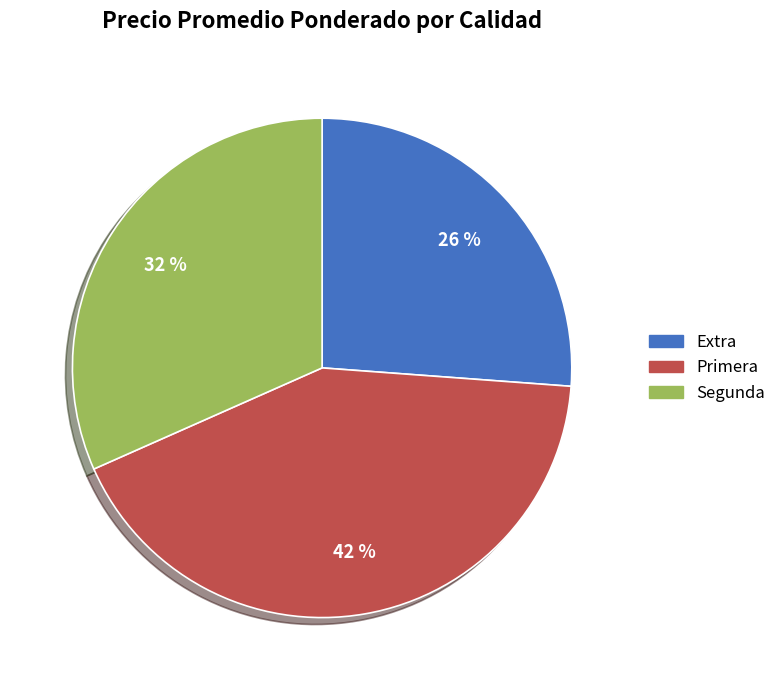

Is it true that Extra is 26% of the pie?

True